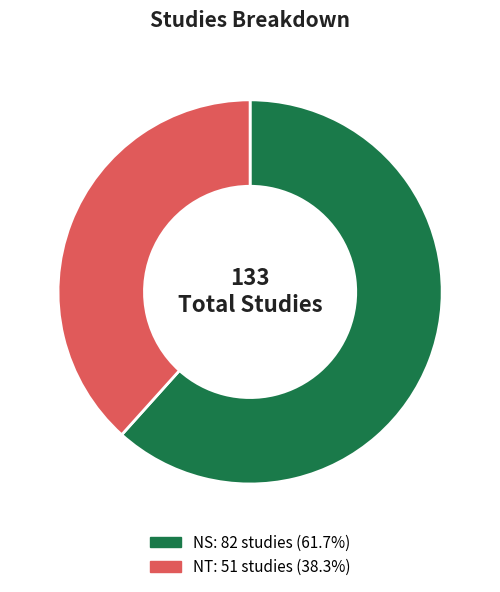

Is the sum of NT and NS greater than half?

Yes